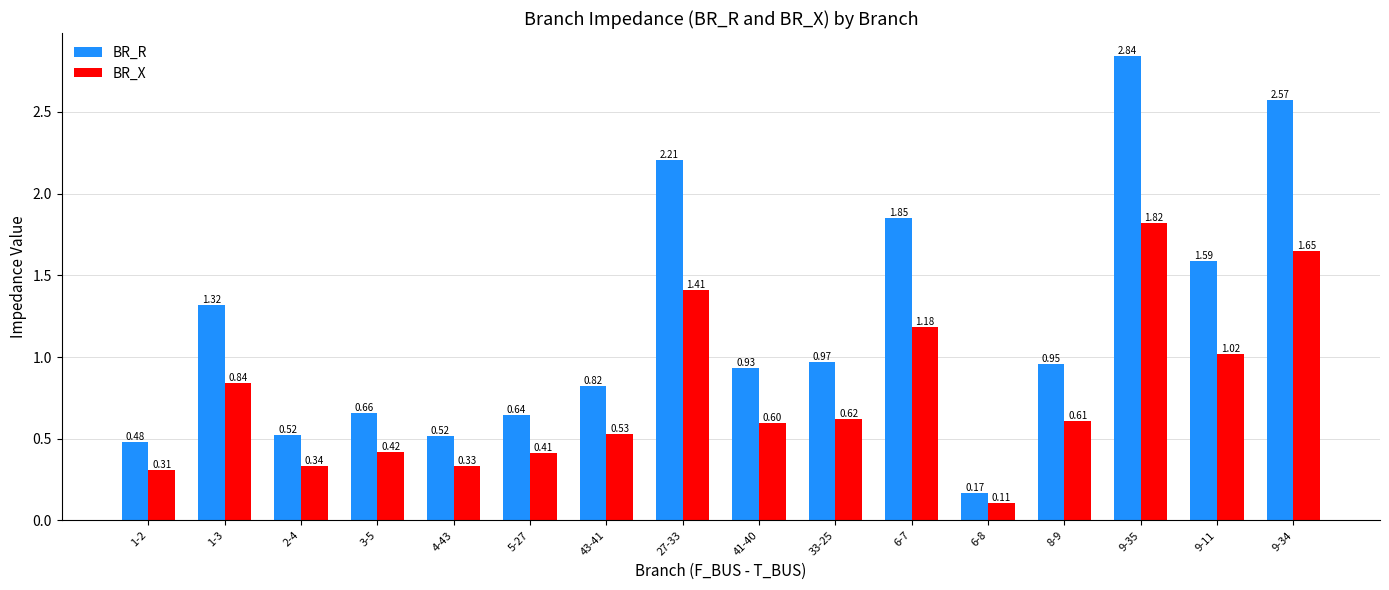

Between 2-4 and 5-27, which series saw the biggest shift?

BR_R